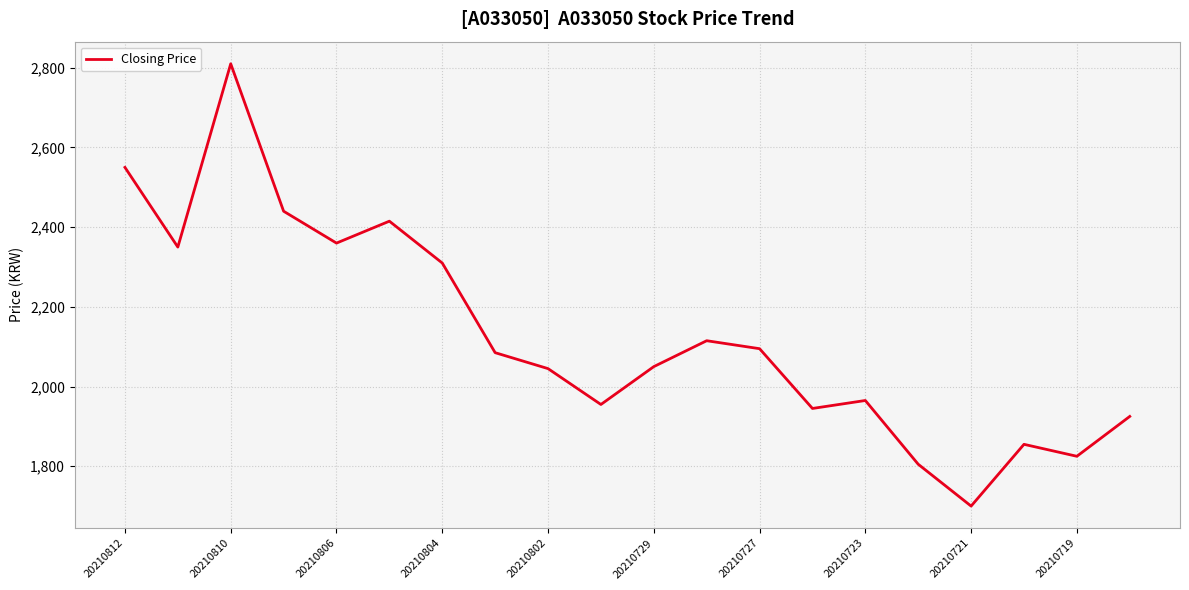

What is the smallest value displayed?

1700